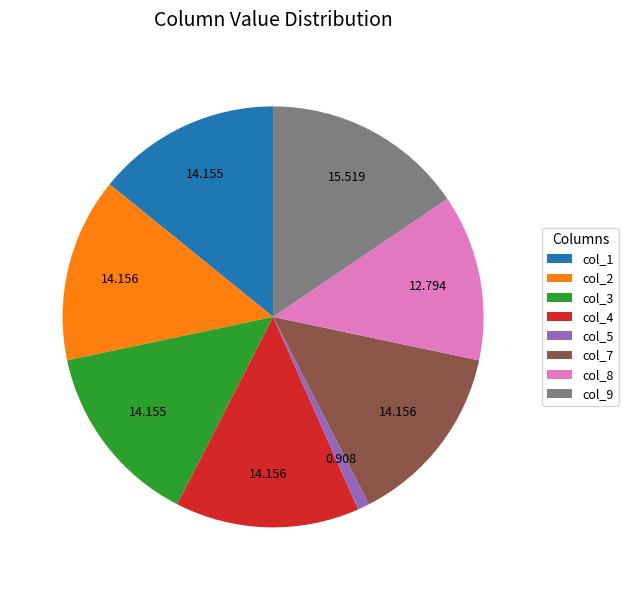

Is the sum of col_1 and col_3 greater than half?

No